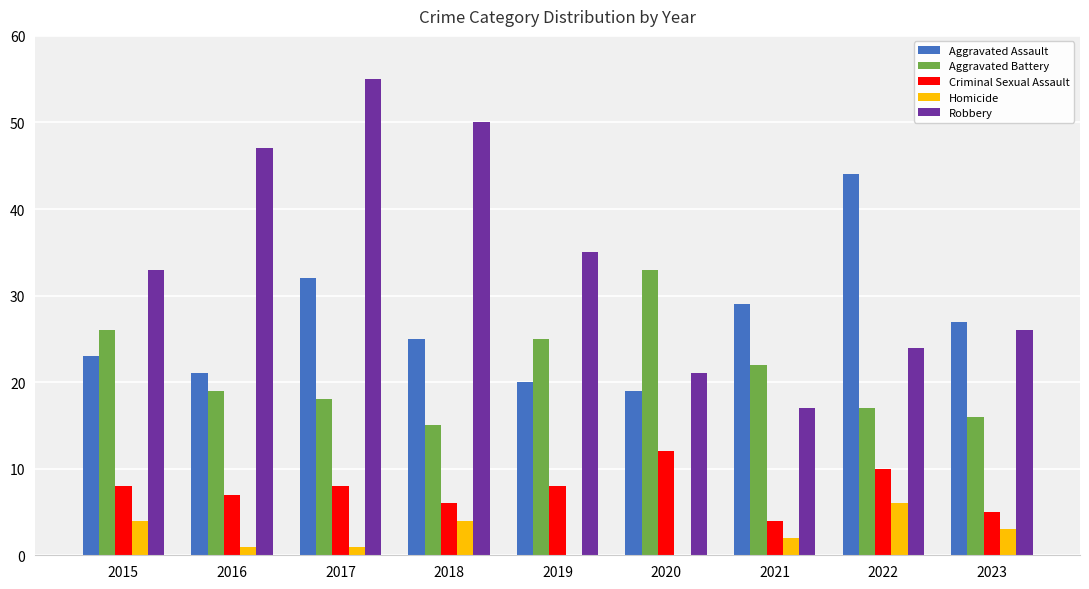

The value of Aggravated Battery at 2019 is 25. True or false?

True